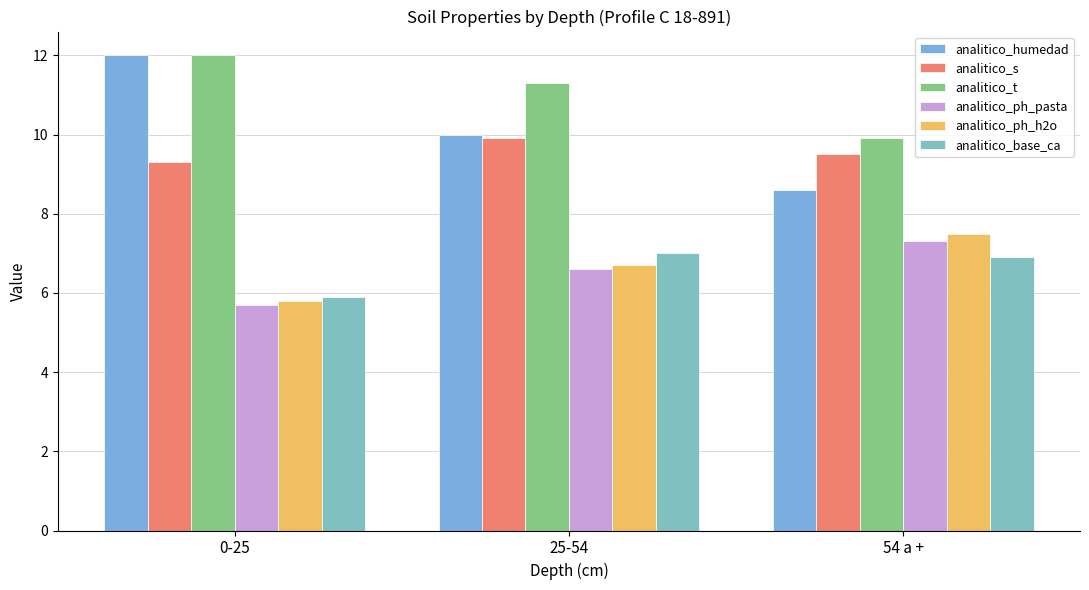

What is the difference between the analitico_t values at 0-25 and 25-54?

0.7